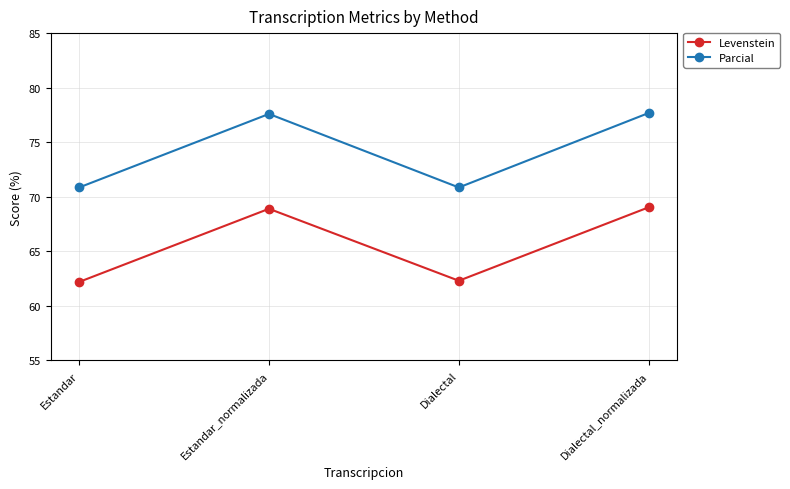

The value of Parcial at Dialectal_normalizada is 77.7. True or false?

True